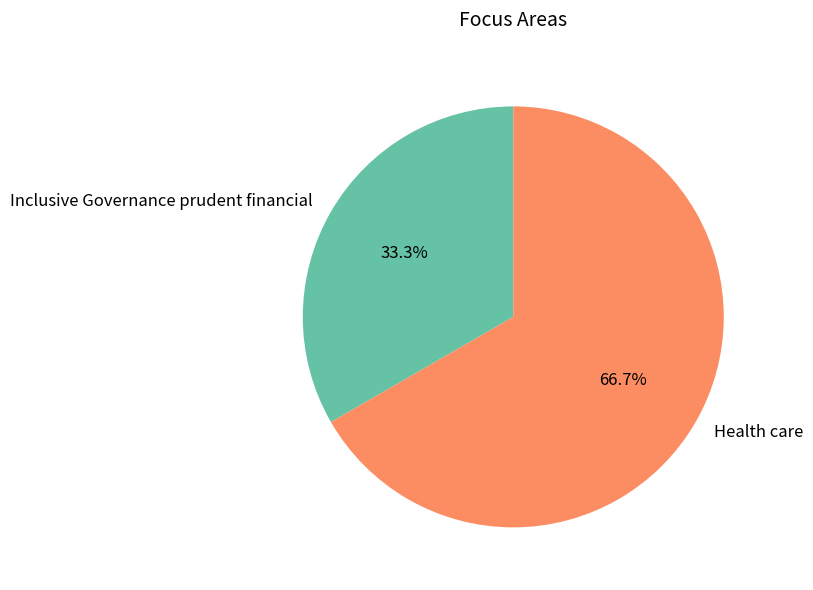

Which category has the biggest portion of the pie?

Health care